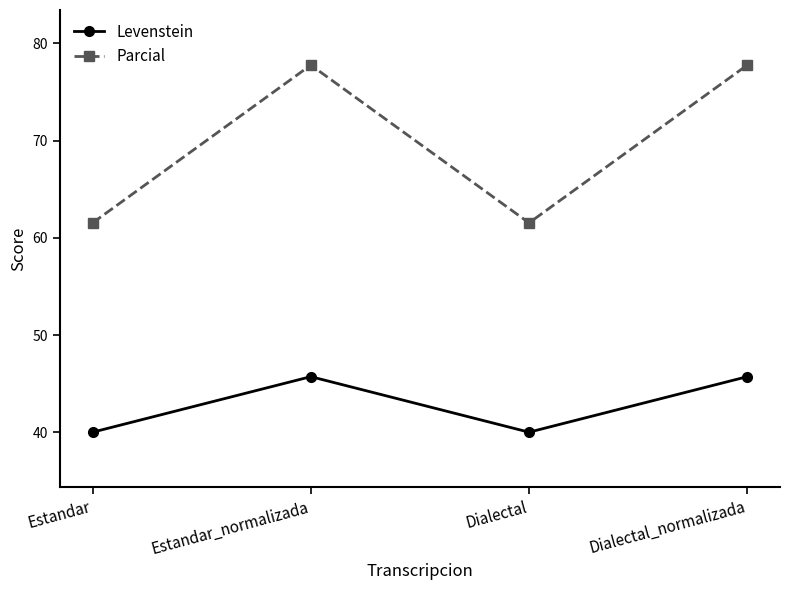

What is the label of the 4th point from the right?

Estandar